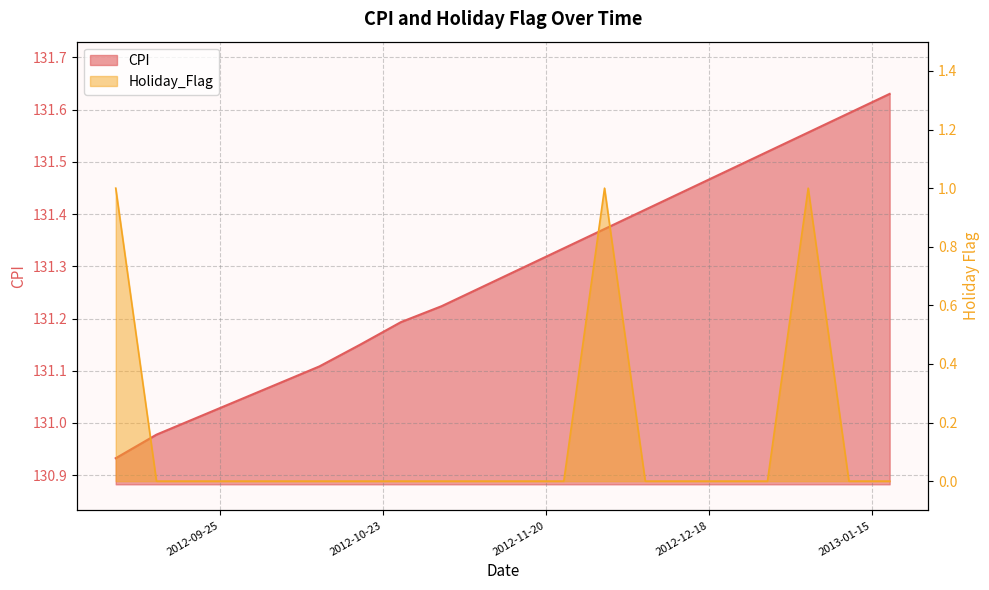

At how many categories does at least one series exceed 49?

20